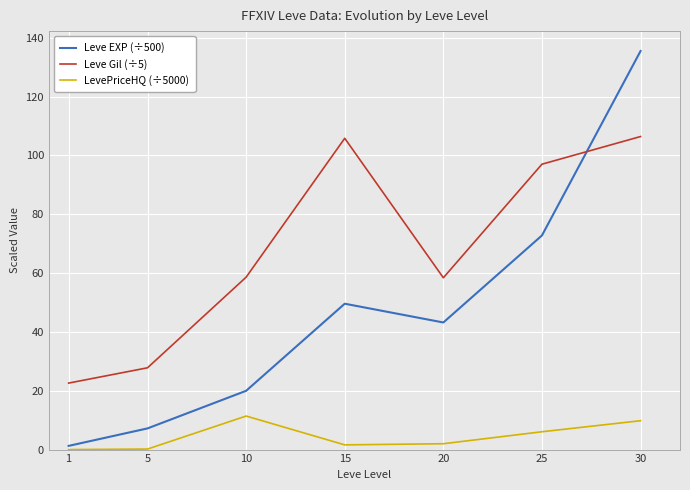

Where does the Leve Gil (÷5) series first go above 58?

10